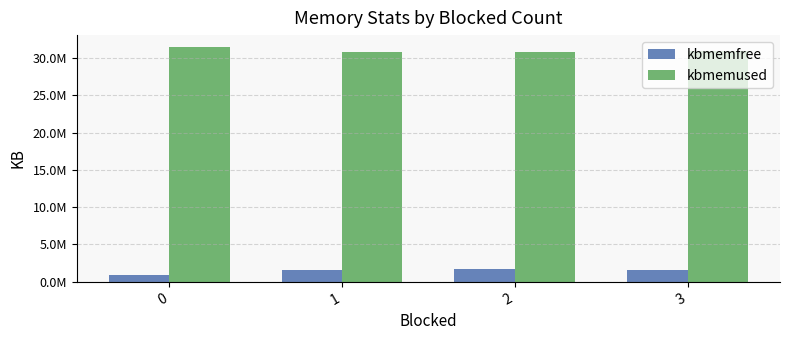

At how many categories does at least one series exceed 23359708?

4